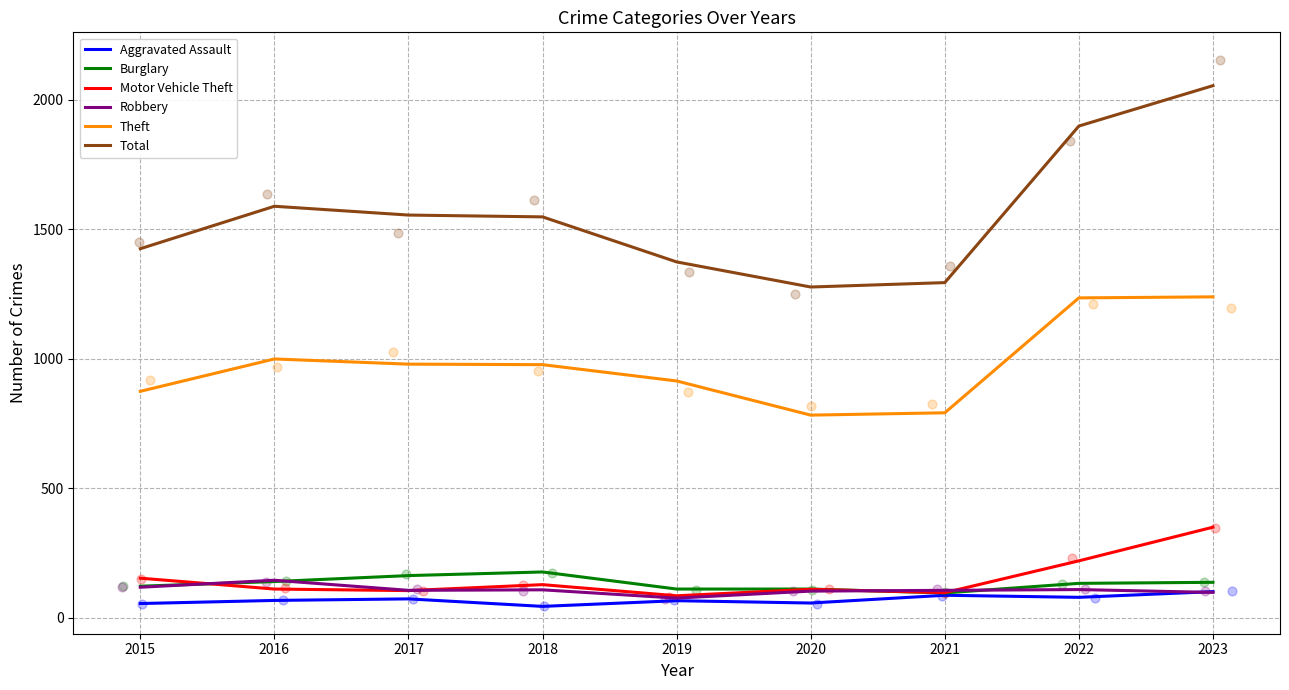

Which series reaches the maximum Y coordinate?

Total